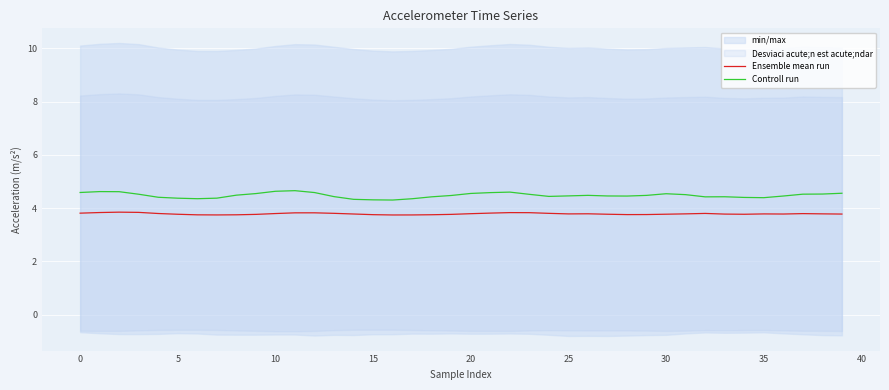

Where is Ensemble mean run nearest to the value 3?

16